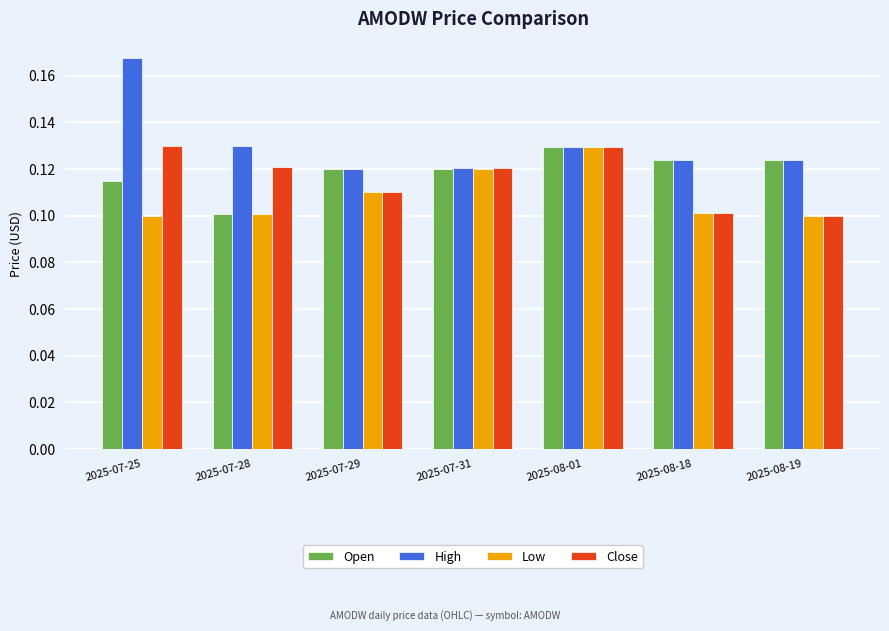

Is it true that High equals 0.1 at 2025-08-01?

True